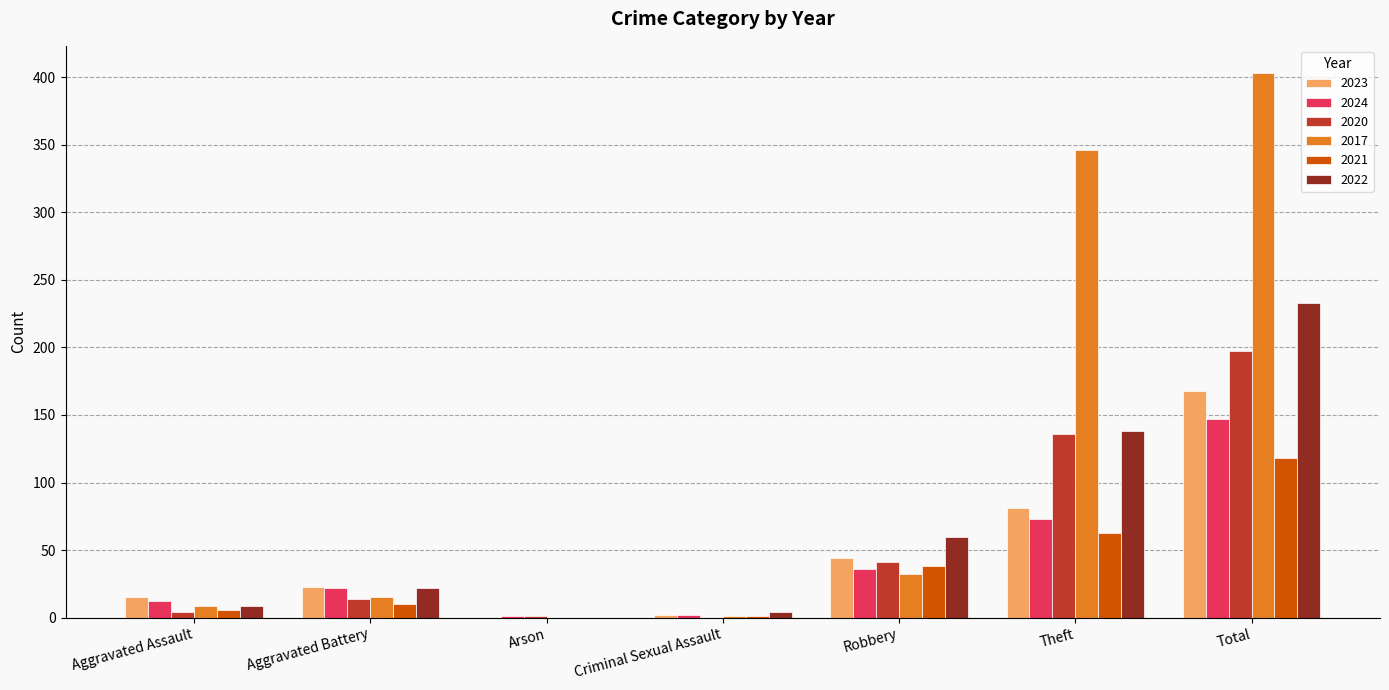

What are all the series names shown in the legend?

2023, 2024, 2020, 2017, 2021, 2022